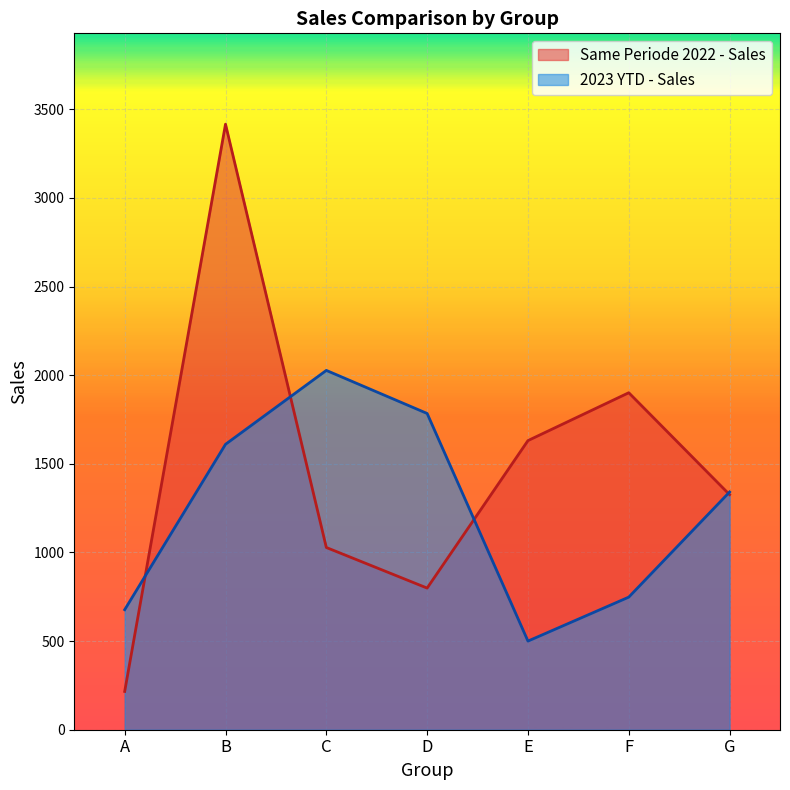

How many values in the Same Periode 2022 - Sales series are below 1326?

3